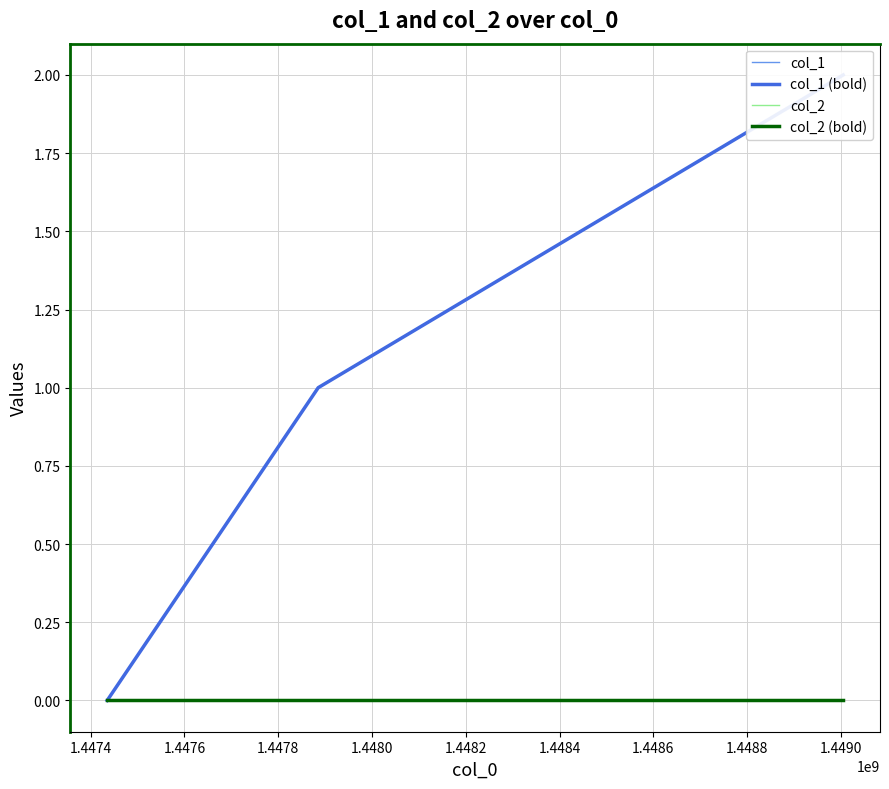

Between 1.4474 and 1.4476, which series saw the biggest shift?

col_1